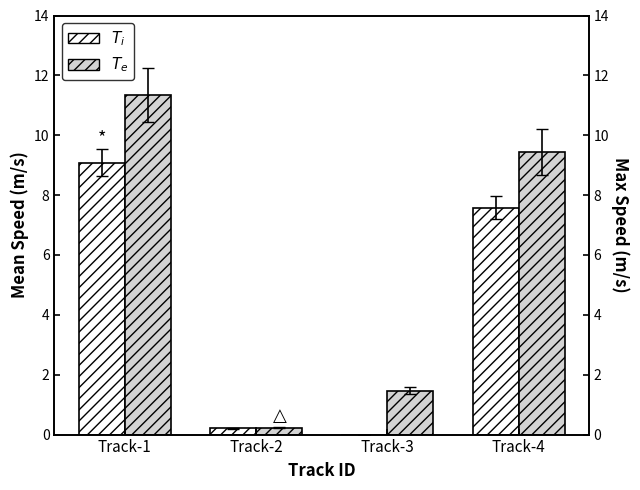

Reading left to right, extract all data points from this chart.

$T_i$: Track-1=9.1	Track-2=0.2	Track-3=0.0	Track-4=7.6
$T_e$: Track-1=11.3	Track-2=0.2	Track-3=1.5	Track-4=9.4